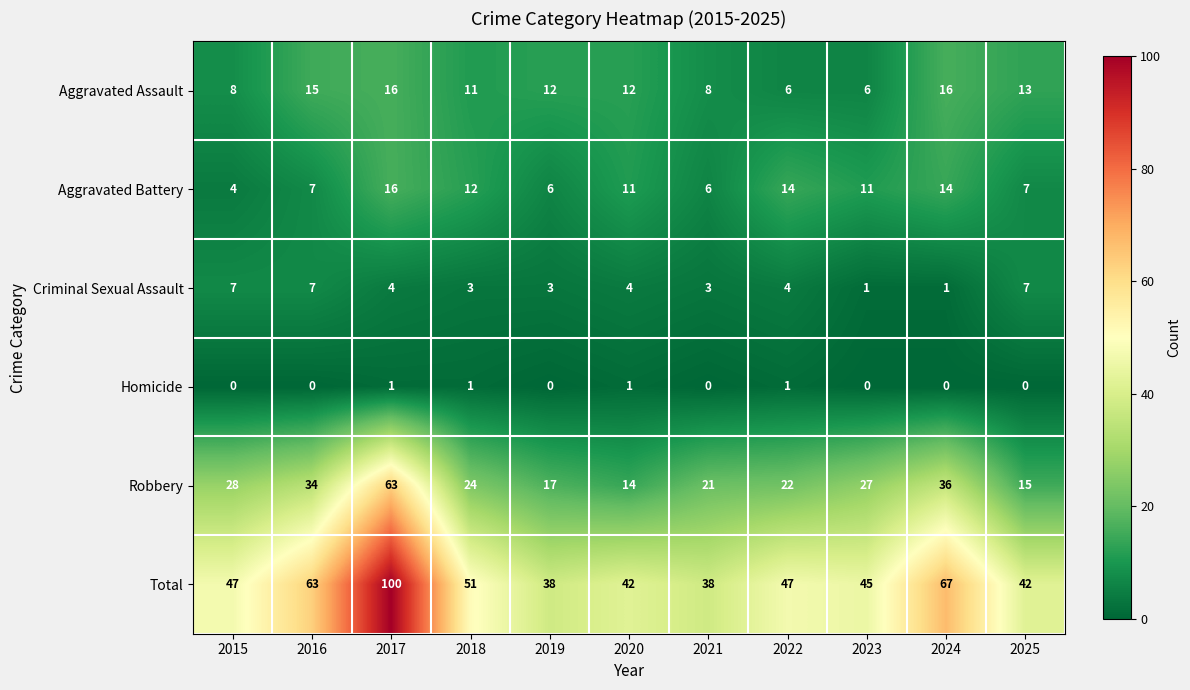

What is the difference between the Total values at 2021 and 2017?

62